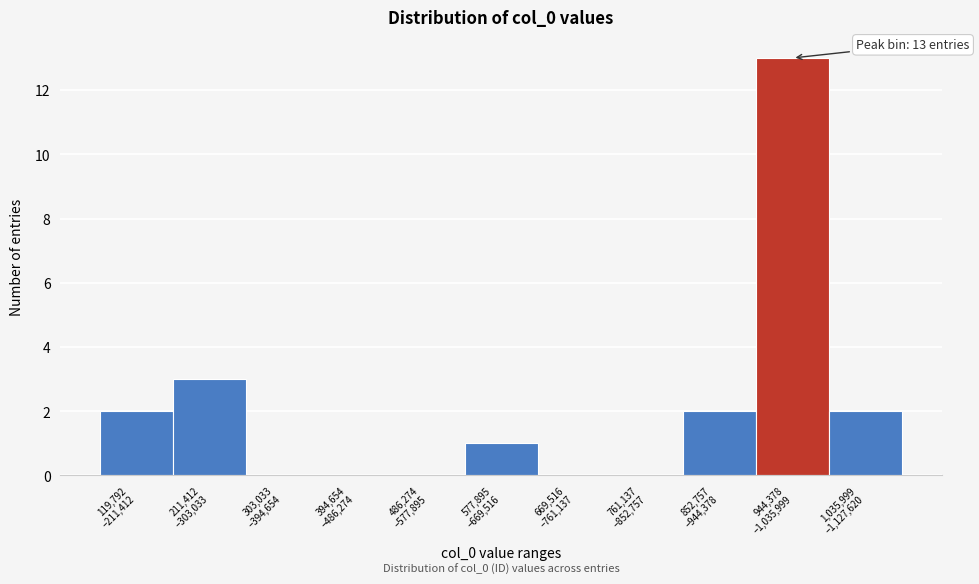

What is the greatest value displayed?

13